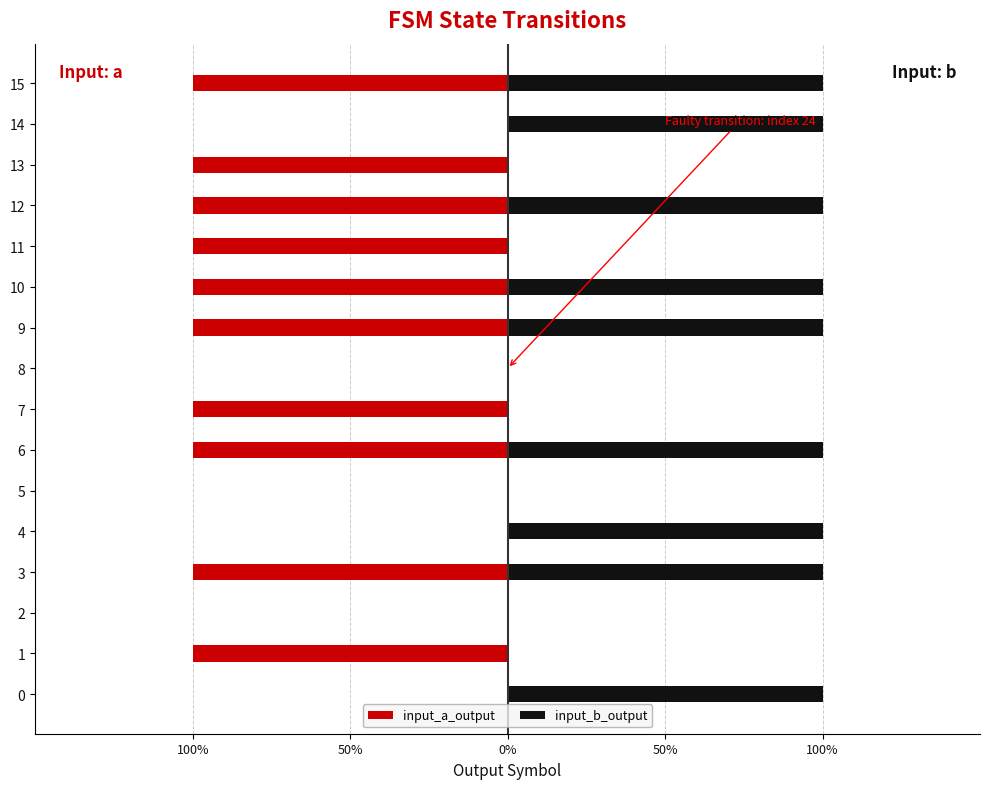

True or false: input_b_output has a value of 2 at 15.

False